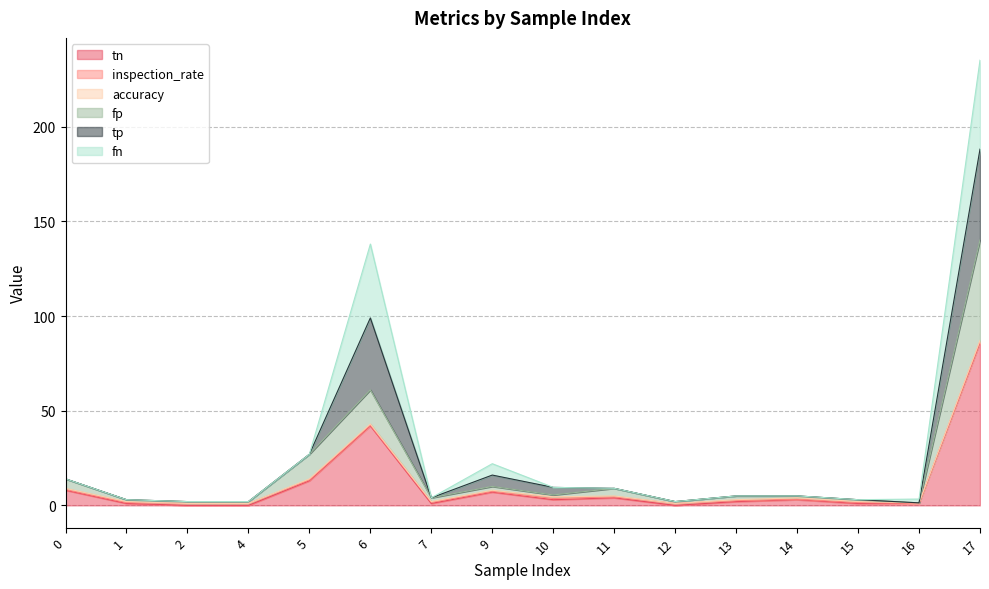

At which category is the sum across all series the highest?

17